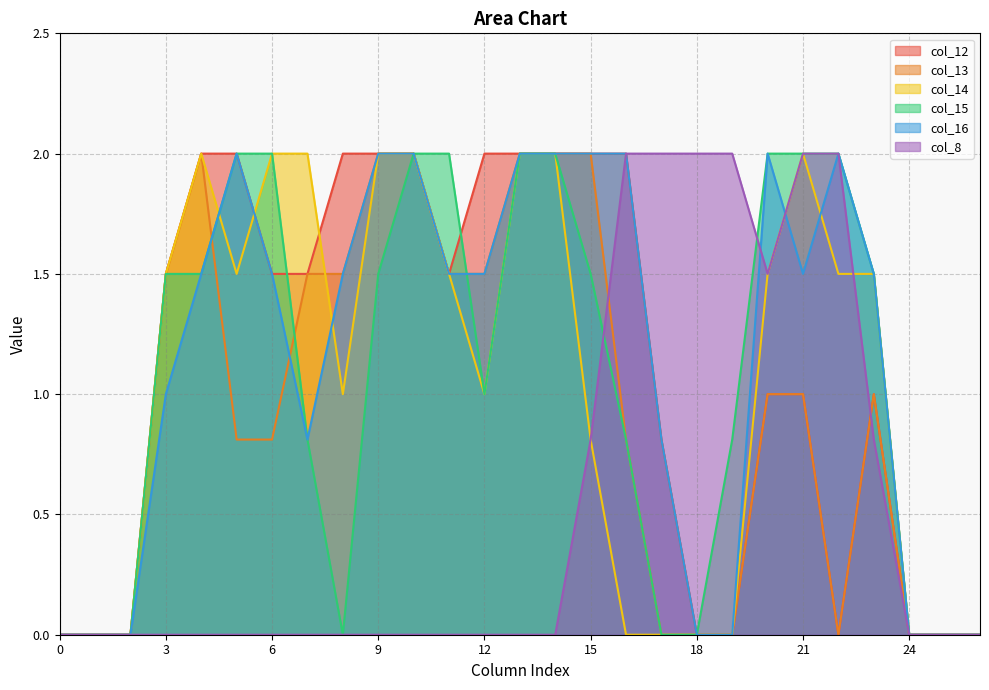

What are all the series names shown in the legend?

col_12, col_13, col_14, col_15, col_16, col_8